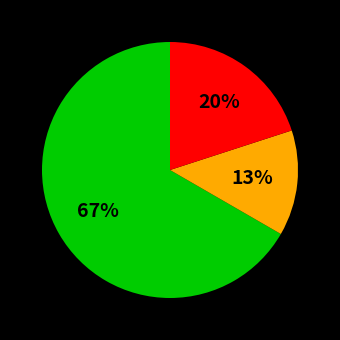

Is there a majority slice in this chart?

Yes